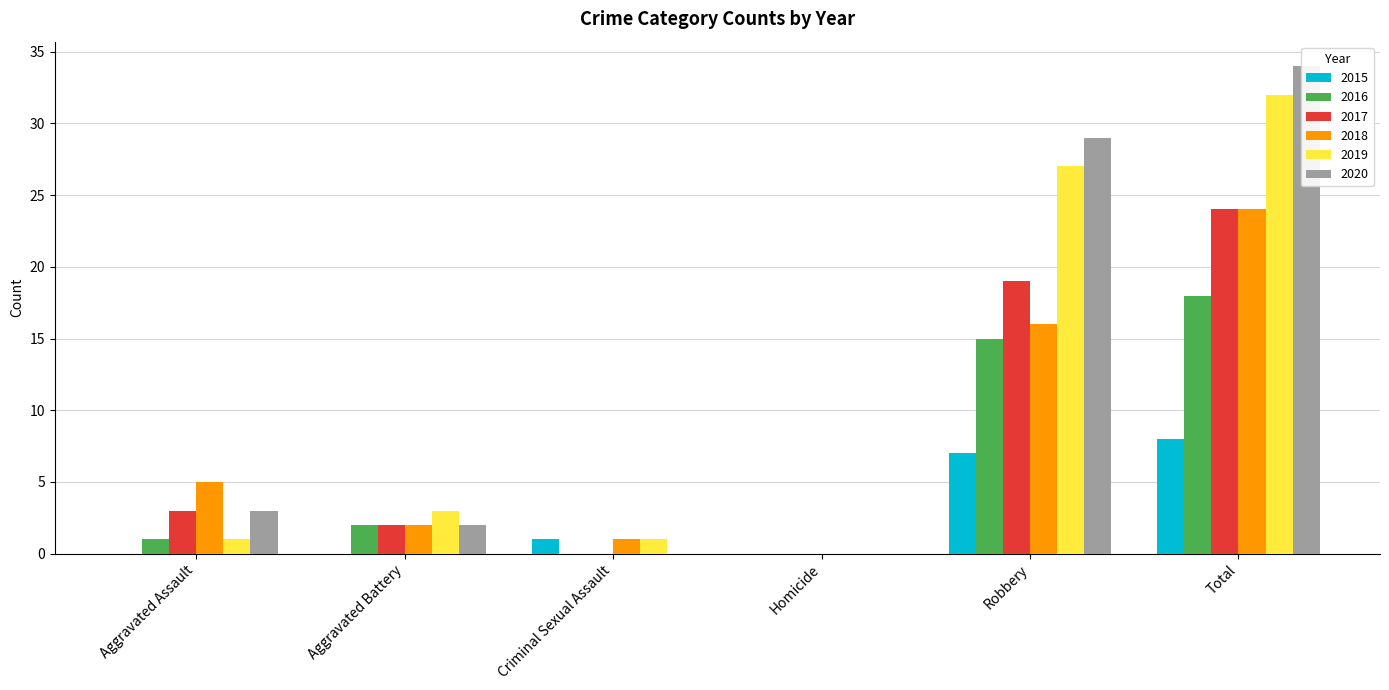

Which series has the largest total across all categories?

2020